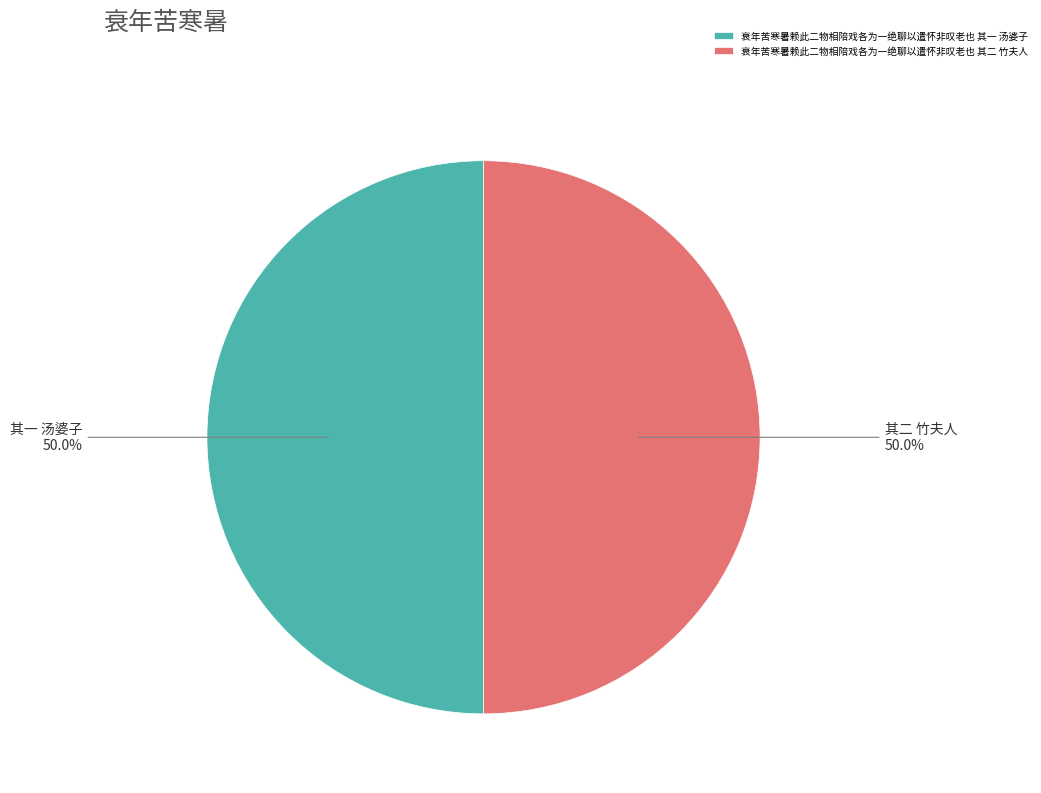

What is the ratio of the value at 衰年苦寒暑赖此二物相陪戏各为一绝聊以遣怀非叹老也 其一 汤婆子 to the value at 衰年苦寒暑赖此二物相陪戏各为一绝聊以遣怀非叹老也 其二 竹夫人?

1.0